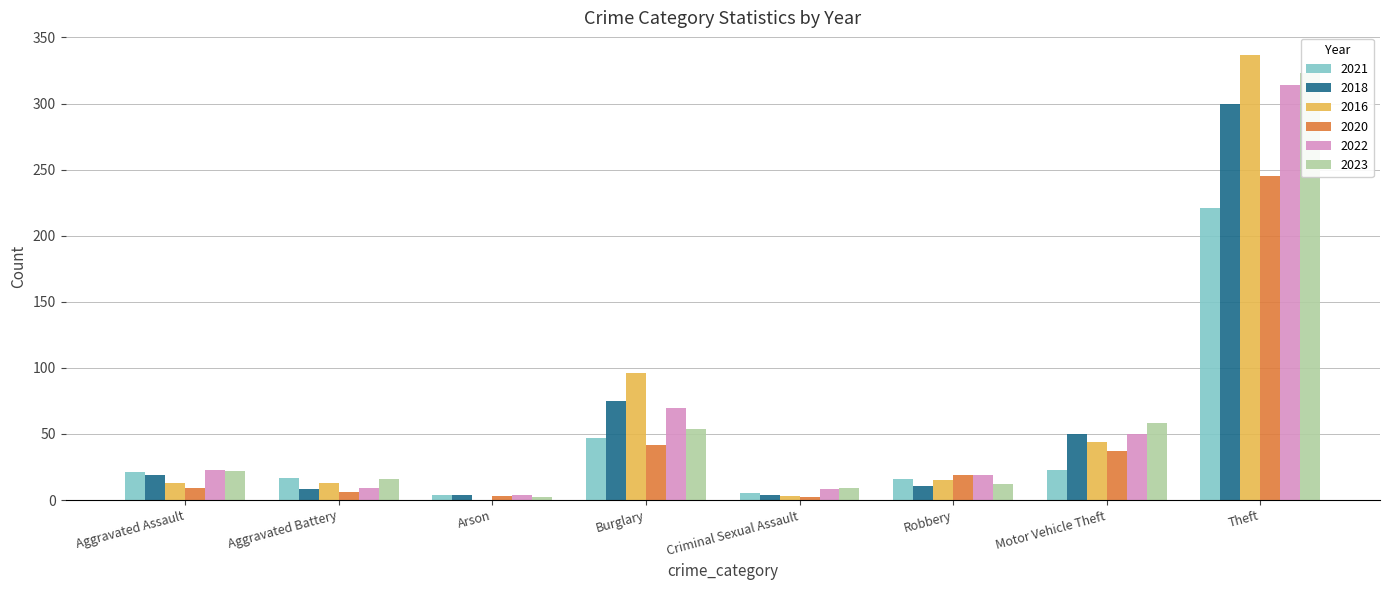

Which series has the largest total across all categories?

2016